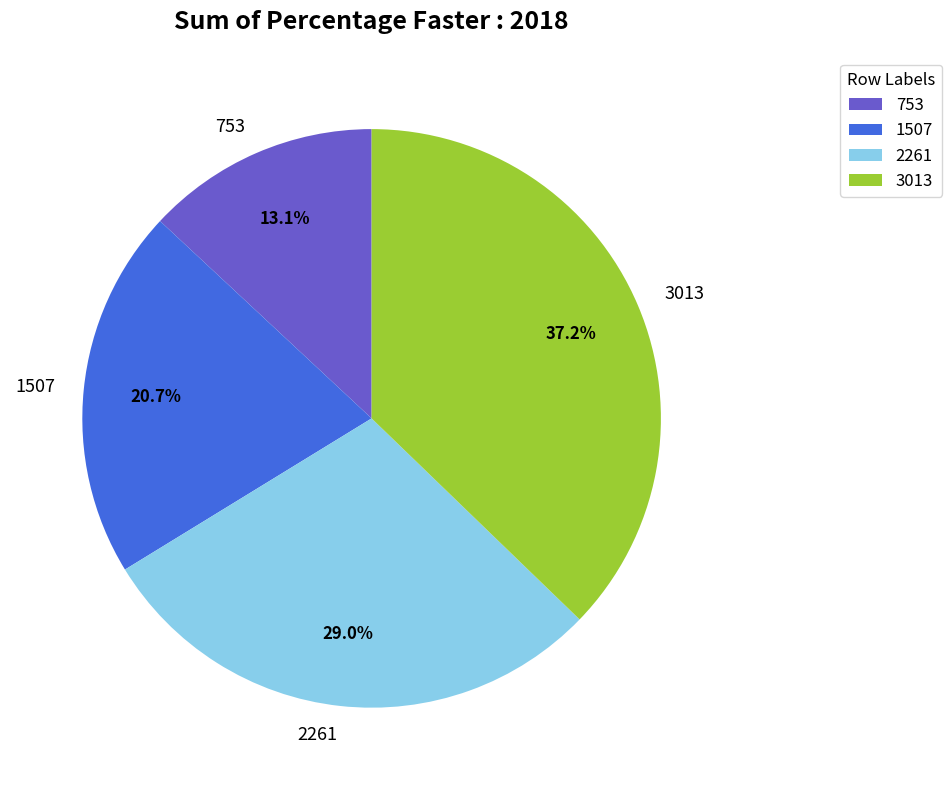

To the nearest percent, what percentage of the pie is 1507?

21%